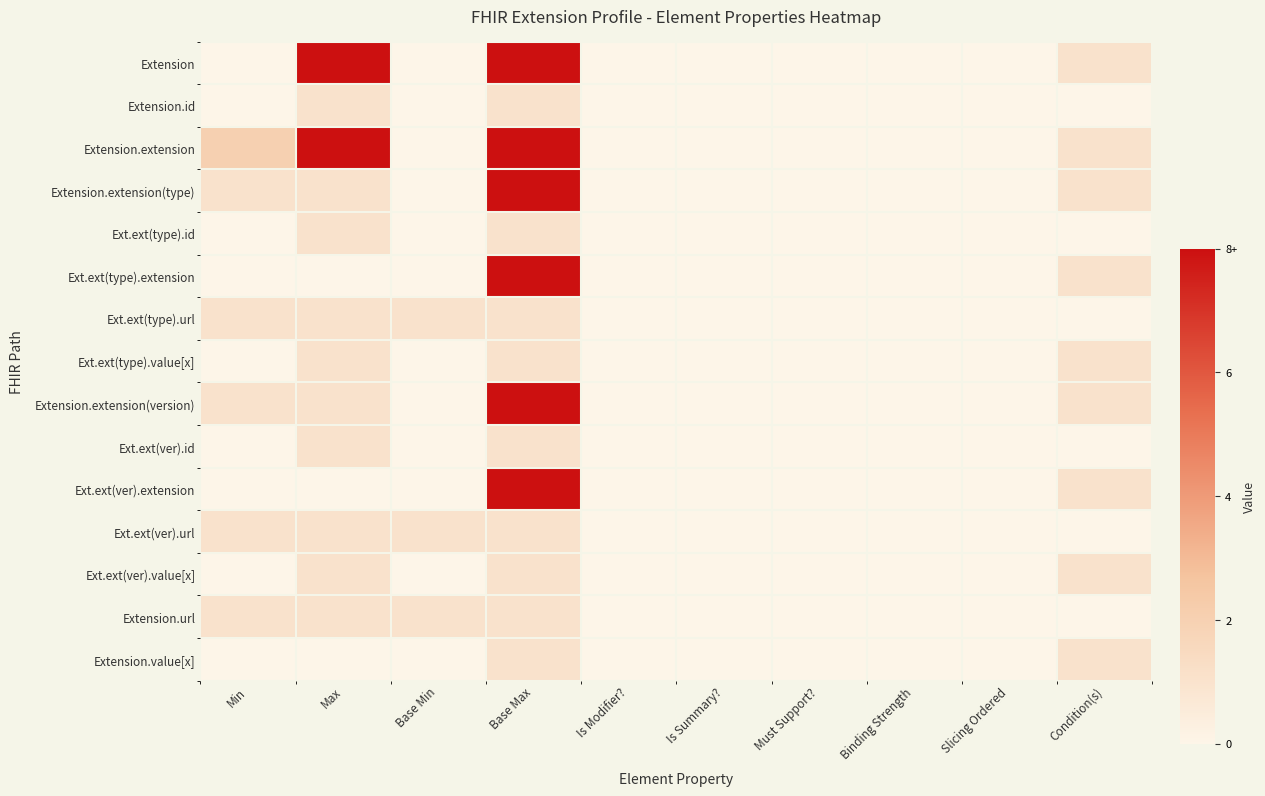

Reading left to right, extract all data points from this chart.

Extension: Min=0	Max=8	Base Min=0	Base Max=8	Is Modifier?=0	Is Summary?=0	Must Support?=0	Binding Strength=0	Slicing Ordered=0	Condition(s)=1
Extension.id: Min=0	Max=1	Base Min=0	Base Max=1	Is Modifier?=0	Is Summary?=0	Must Support?=0	Binding Strength=0	Slicing Ordered=0	Condition(s)=0
Extension.extension: Min=2	Max=8	Base Min=0	Base Max=8	Is Modifier?=0	Is Summary?=0	Must Support?=0	Binding Strength=0	Slicing Ordered=0	Condition(s)=1
Extension.extension(type): Min=1	Max=1	Base Min=0	Base Max=8	Is Modifier?=0	Is Summary?=0	Must Support?=0	Binding Strength=0	Slicing Ordered=0	Condition(s)=1
Ext.ext(type).id: Min=0	Max=1	Base Min=0	Base Max=1	Is Modifier?=0	Is Summary?=0	Must Support?=0	Binding Strength=0	Slicing Ordered=0	Condition(s)=0
Ext.ext(type).extension: Min=0	Max=0	Base Min=0	Base Max=8	Is Modifier?=0	Is Summary?=0	Must Support?=0	Binding Strength=0	Slicing Ordered=0	Condition(s)=1
Ext.ext(type).url: Min=1	Max=1	Base Min=1	Base Max=1	Is Modifier?=0	Is Summary?=0	Must Support?=0	Binding Strength=0	Slicing Ordered=0	Condition(s)=0
Ext.ext(type).value[x]: Min=0	Max=1	Base Min=0	Base Max=1	Is Modifier?=0	Is Summary?=0	Must Support?=0	Binding Strength=0	Slicing Ordered=0	Condition(s)=1
Extension.extension(version): Min=1	Max=1	Base Min=0	Base Max=8	Is Modifier?=0	Is Summary?=0	Must Support?=0	Binding Strength=0	Slicing Ordered=0	Condition(s)=1
Ext.ext(ver).id: Min=0	Max=1	Base Min=0	Base Max=1	Is Modifier?=0	Is Summary?=0	Must Support?=0	Binding Strength=0	Slicing Ordered=0	Condition(s)=0
Ext.ext(ver).extension: Min=0	Max=0	Base Min=0	Base Max=8	Is Modifier?=0	Is Summary?=0	Must Support?=0	Binding Strength=0	Slicing Ordered=0	Condition(s)=1
Ext.ext(ver).url: Min=1	Max=1	Base Min=1	Base Max=1	Is Modifier?=0	Is Summary?=0	Must Support?=0	Binding Strength=0	Slicing Ordered=0	Condition(s)=0
Ext.ext(ver).value[x]: Min=0	Max=1	Base Min=0	Base Max=1	Is Modifier?=0	Is Summary?=0	Must Support?=0	Binding Strength=0	Slicing Ordered=0	Condition(s)=1
Extension.url: Min=1	Max=1	Base Min=1	Base Max=1	Is Modifier?=0	Is Summary?=0	Must Support?=0	Binding Strength=0	Slicing Ordered=0	Condition(s)=0
Extension.value[x]: Min=0	Max=0	Base Min=0	Base Max=1	Is Modifier?=0	Is Summary?=0	Must Support?=0	Binding Strength=0	Slicing Ordered=0	Condition(s)=1